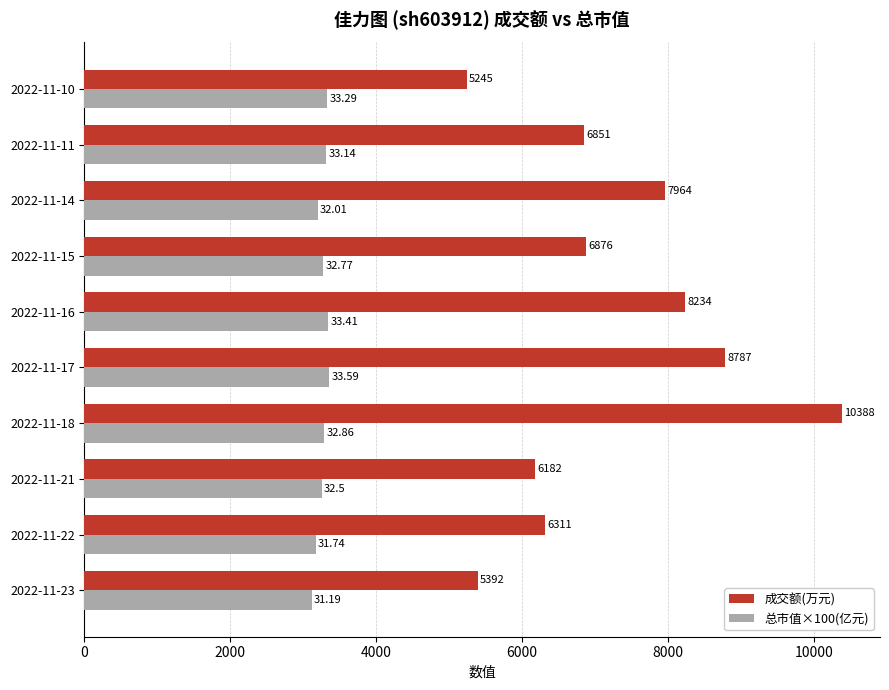

Which series has the widest spread of values?

成交额(万元)